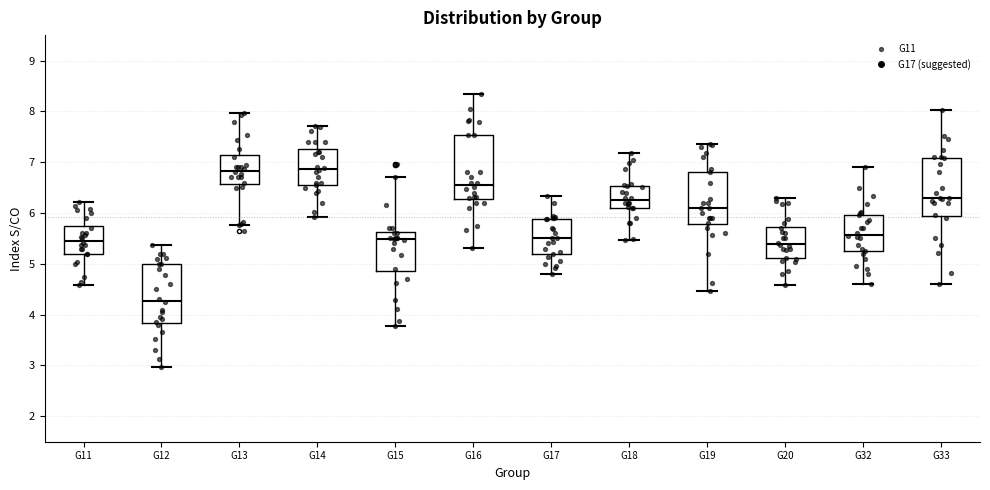

Reading left to right, read every box against the y-axis: the position of its median line, the range the box covers, and the ends of its whiskers. The values are not printed on the chart, so give them approximately, as read against the axis.

G11: median 5.5, box 5.2 to 5.8, whiskers 4.6 to 6.2
G12: median 4.3, box 3.8 to 5.0, whiskers 3.0 to 5.4
G13: median 6.8, box 6.6 to 7.1, whiskers 5.8 to 8.0
G14: median 6.9, box 6.5 to 7.3, whiskers 5.9 to 7.7
G15: median 5.5, box 4.9 to 5.6, whiskers 3.8 to 6.7
G16: median 6.6, box 6.3 to 7.5, whiskers 5.3 to 8.3
G17: median 5.5, box 5.2 to 5.9, whiskers 4.8 to 6.3
G18: median 6.3, box 6.1 to 6.5, whiskers 5.5 to 7.2
G19: median 6.1, box 5.8 to 6.8, whiskers 4.5 to 7.4
G20: median 5.4, box 5.1 to 5.7, whiskers 4.6 to 6.3
G32: median 5.6, box 5.2 to 6.0, whiskers 4.6 to 6.9
G33: median 6.3, box 5.9 to 7.1, whiskers 4.6 to 8.0